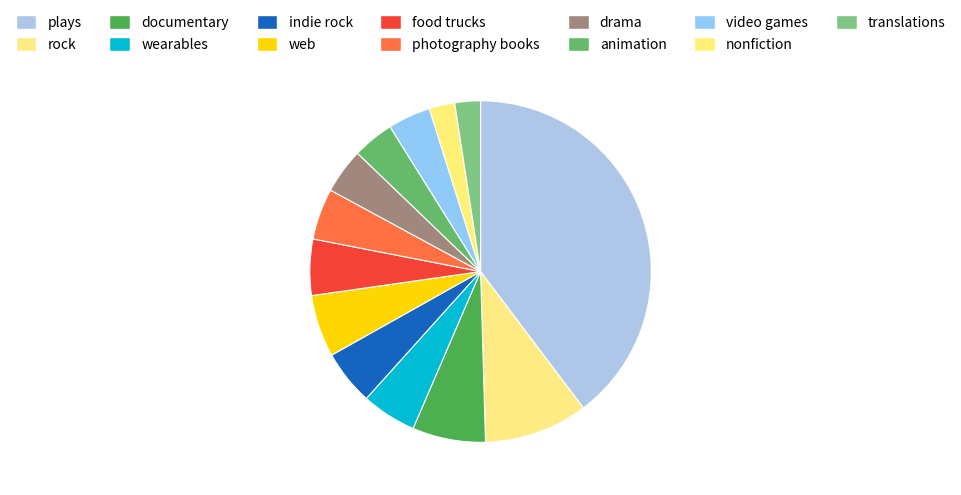

The plays slice represents 40% of the pie. True or false?

True